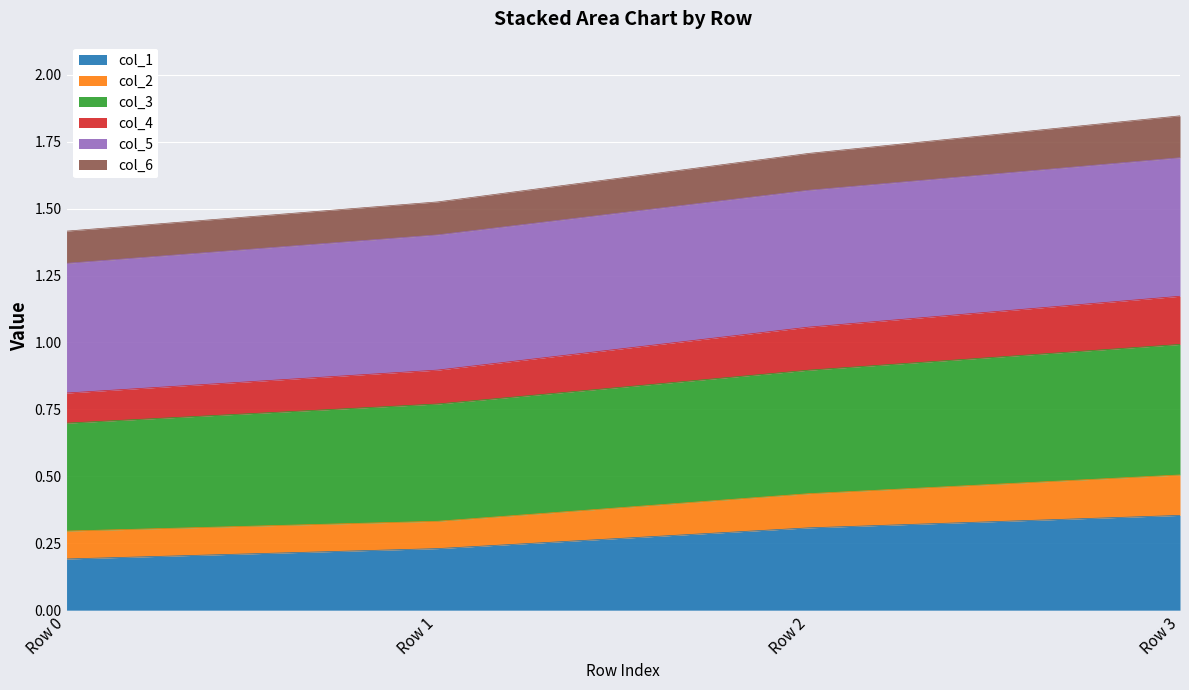

True or false: col_4 has a value of 0.6 at Row 1.

False